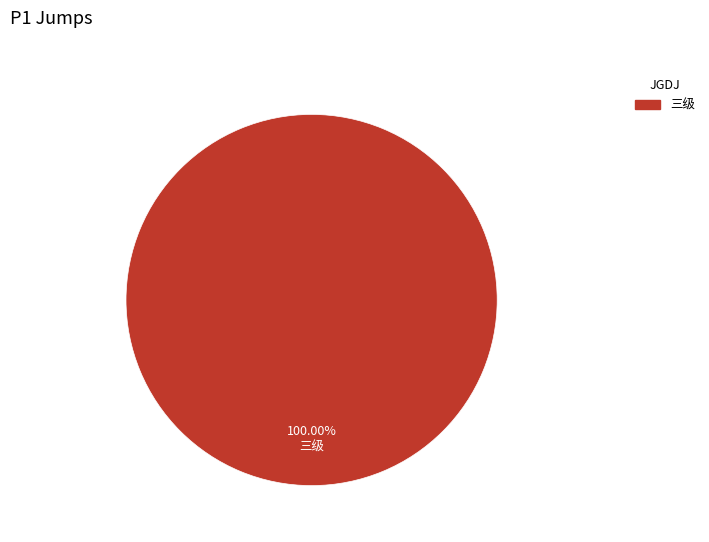

Does any single category account for the majority?

Yes